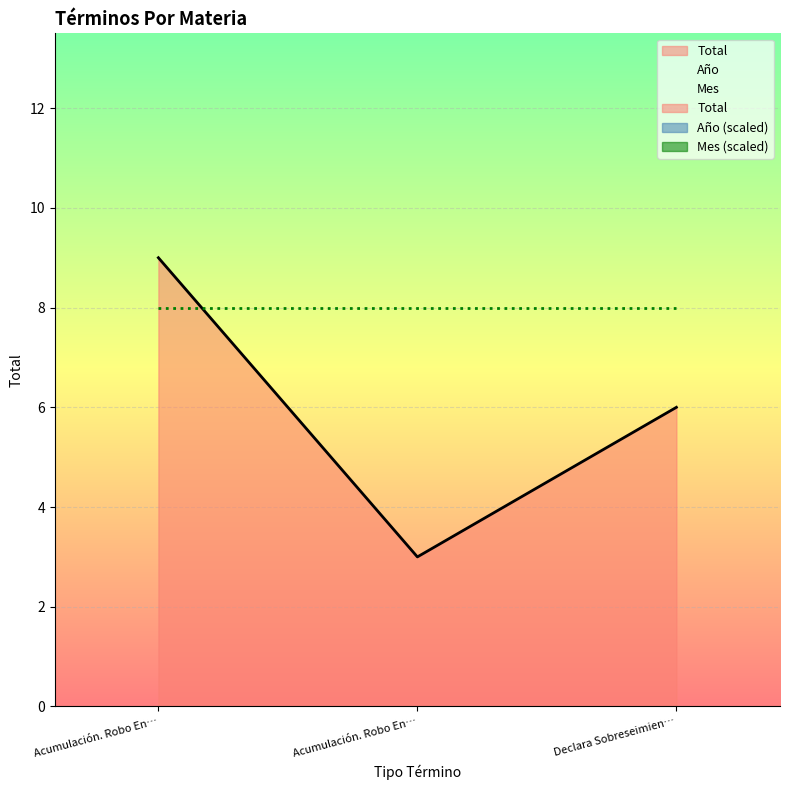

What is the difference between the maximum and minimum values in the Total series?

6